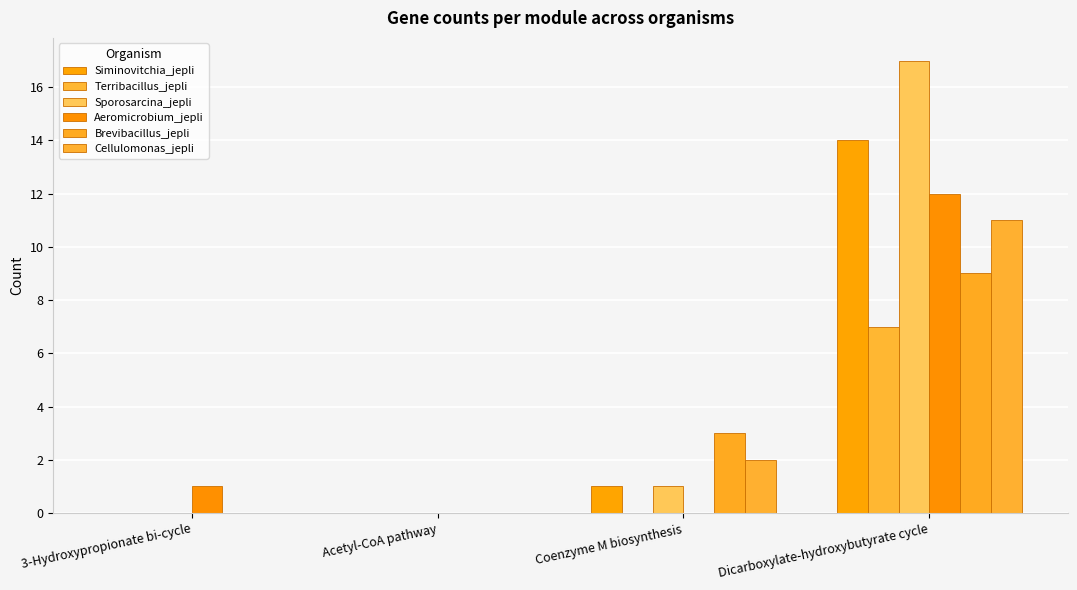

What is the average value of the Cellulomonas_jepli series?

3